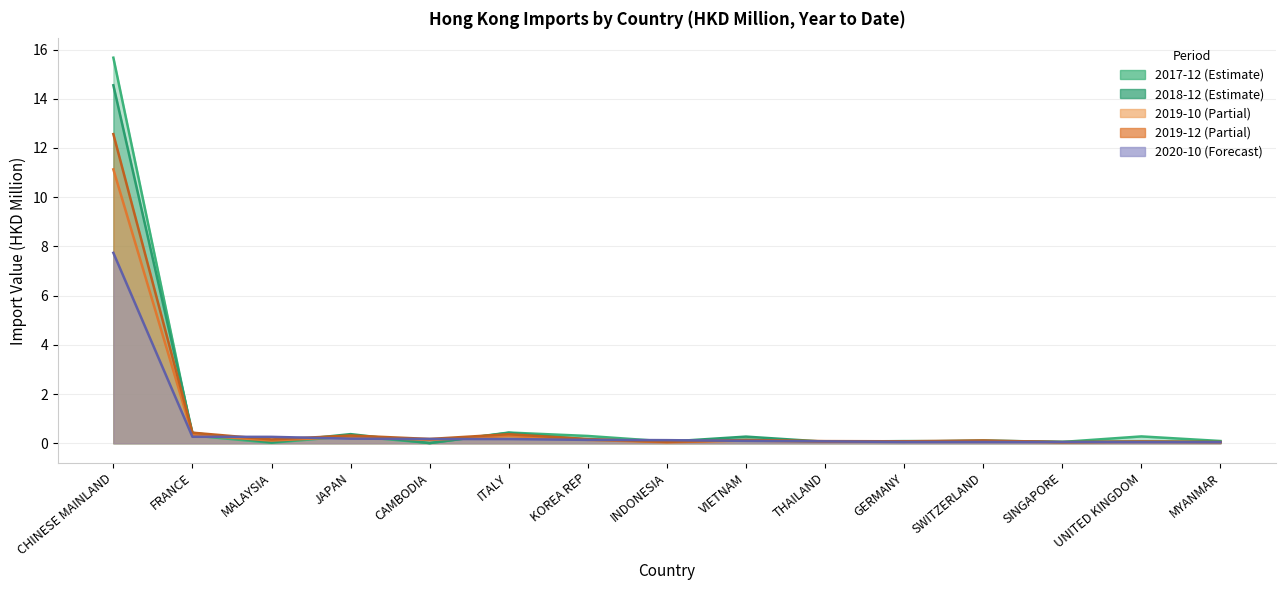

What is the approximate value of 201910 at MALAYSIA?

0.1